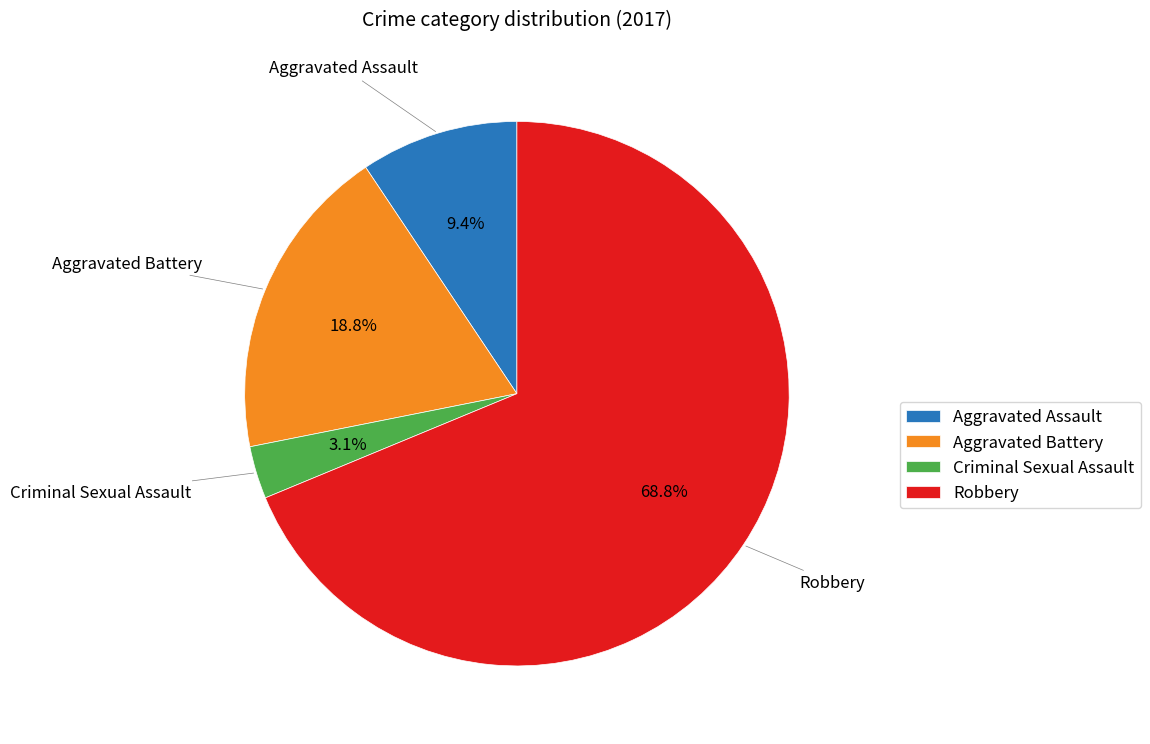

What percentage do Criminal Sexual Assault and Aggravated Assault together represent?

12.5%